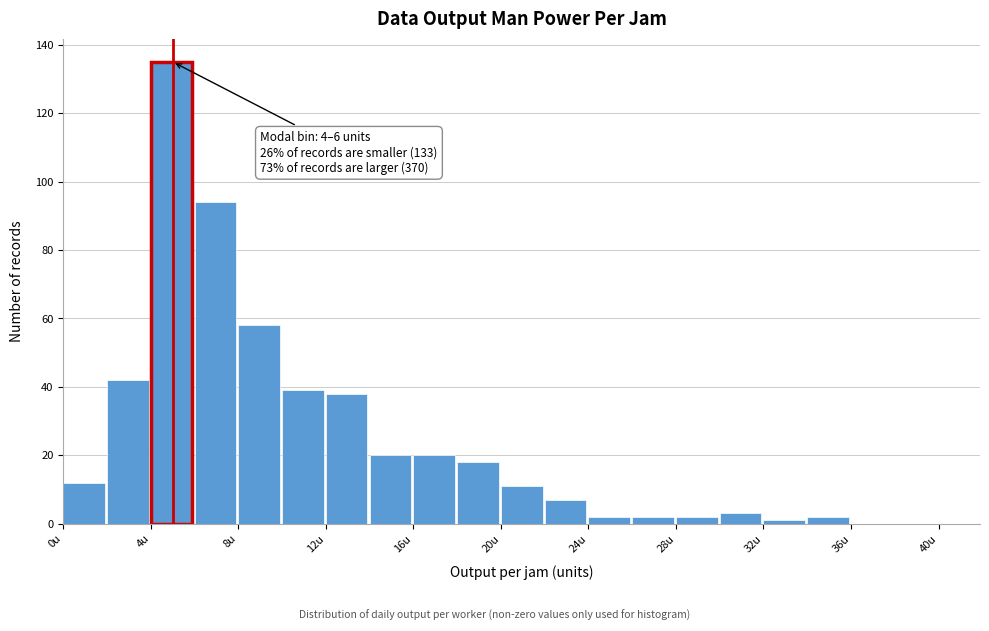

Over which range of the x-axis is the bar tallest?

4 to 6